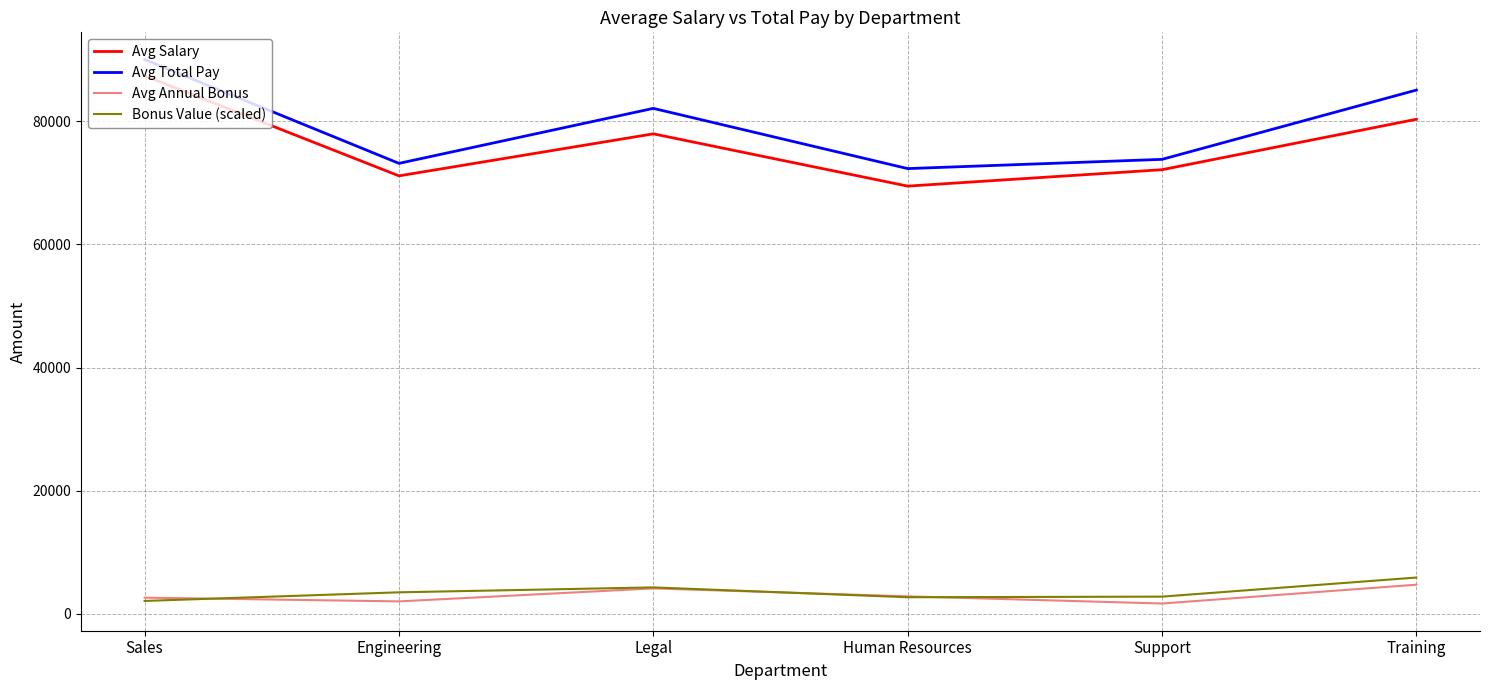

What are all the series names shown in the legend?

Avg Salary, Avg Total Pay, Avg Annual Bonus, Bonus Value (scaled)